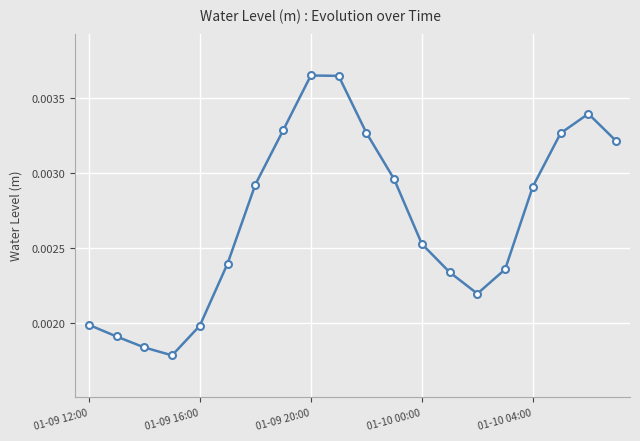

True or false: there are more than 2 points higher than both neighbors.

False